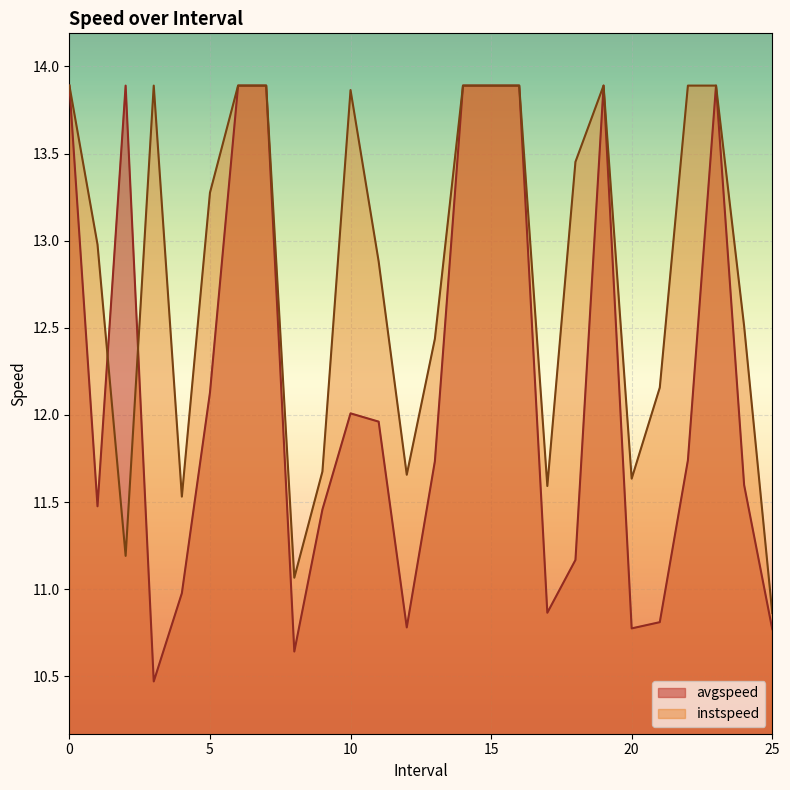

What is the value of the avgspeed point at the 26th from the left?

10.8